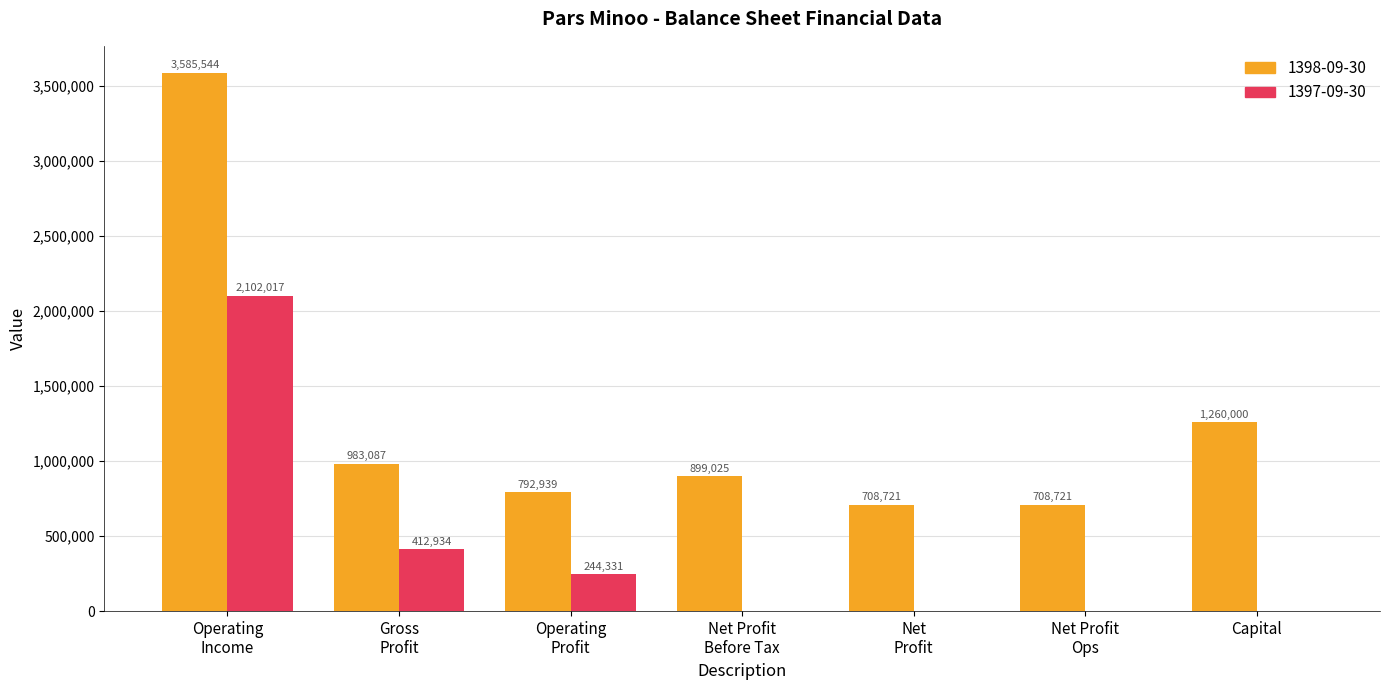

What is the maximum value for 1398-09-30?

3585544